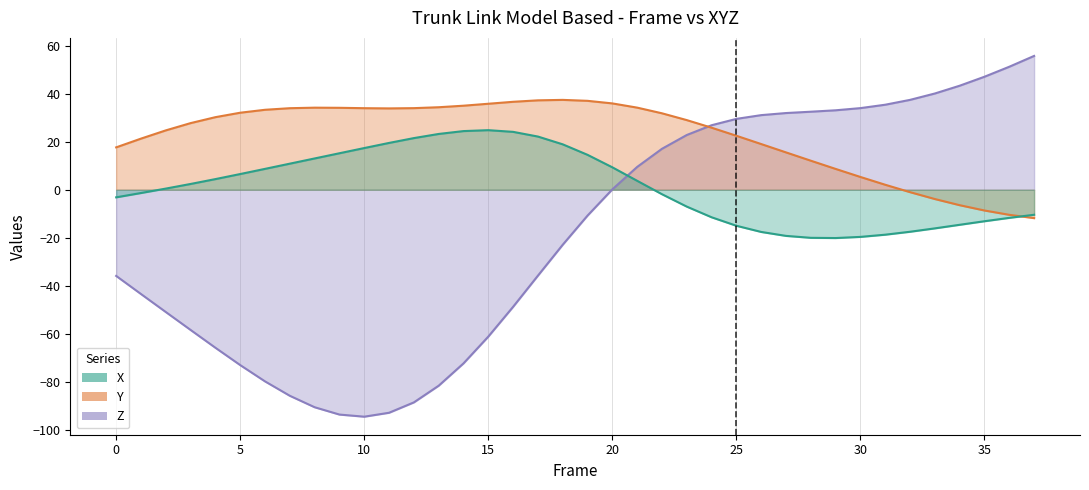

Is the value of X at 5 greater than the value of Y at 5?

No